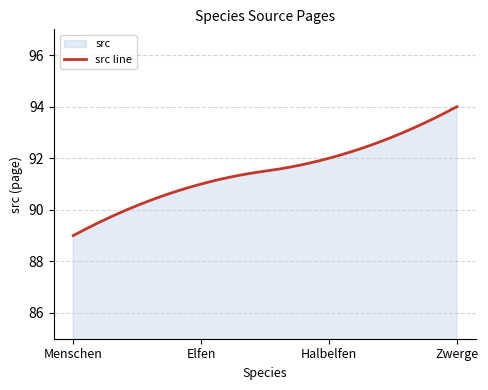

What is the sum of the values at Elfen and Menschen?

180